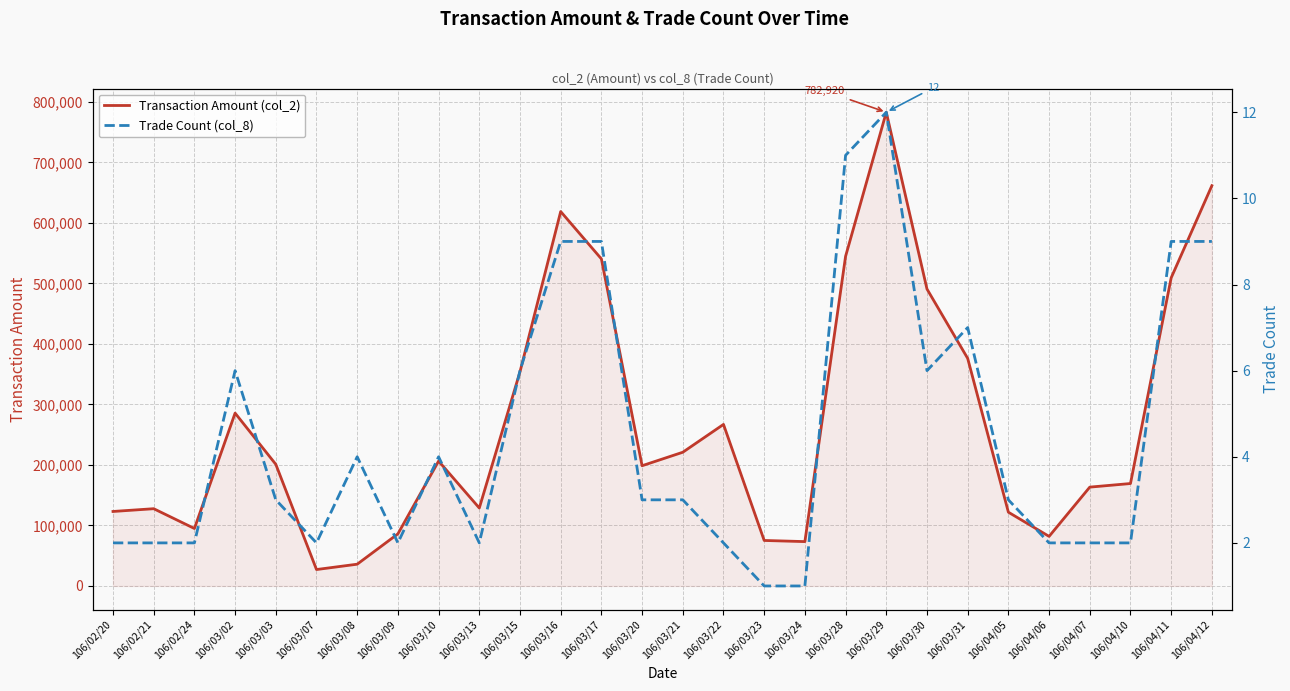

In Transaction Amount (col_2), how many points are higher than both neighbors (excluding endpoints)?

6